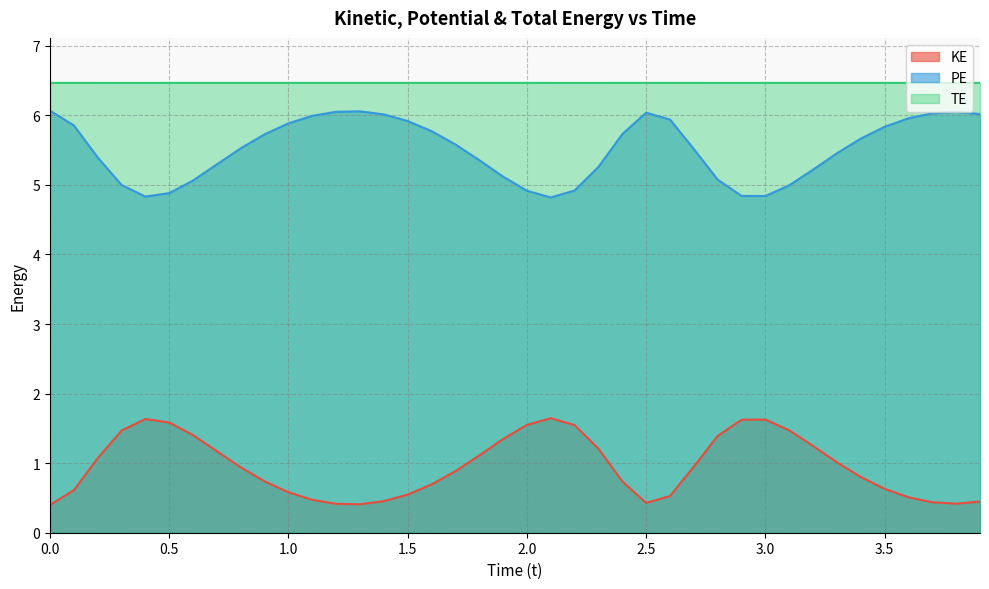

At 3.0, list the series in order from smallest to largest.

KE, PE, TE